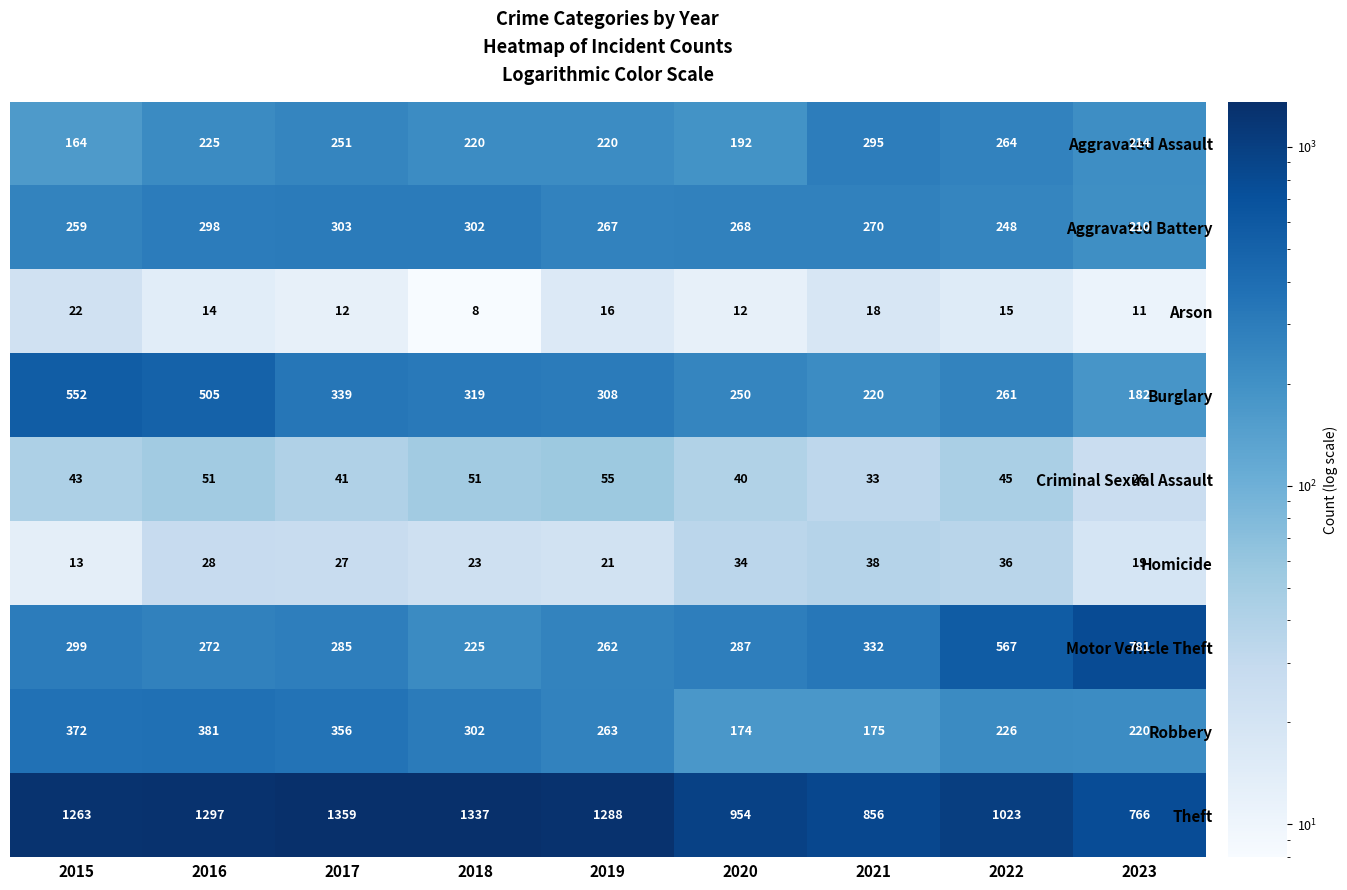

At which category does the chart reach its peak across all series?

2017